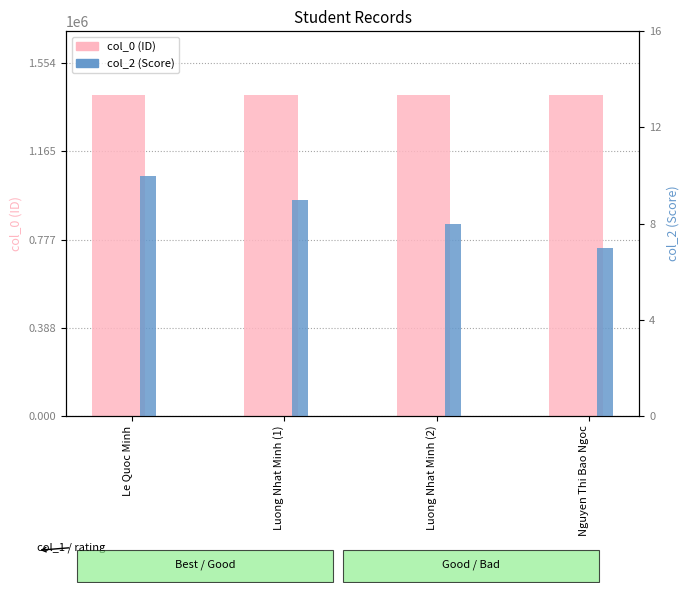

Where is col_2 nearest to the value 8?

Luong Nhat Minh (2)